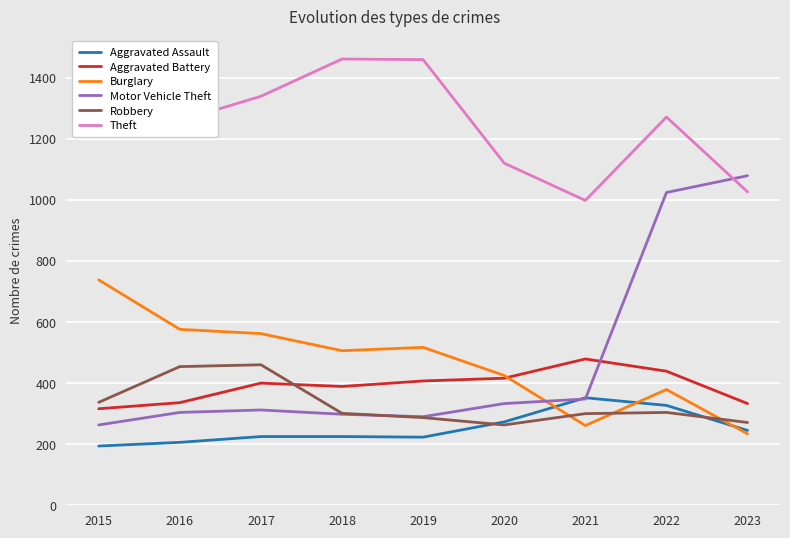

List the labels in order of Robbery value, smallest first.

2020, 2023, 2019, 2021, 2018, 2022, 2015, 2016, 2017